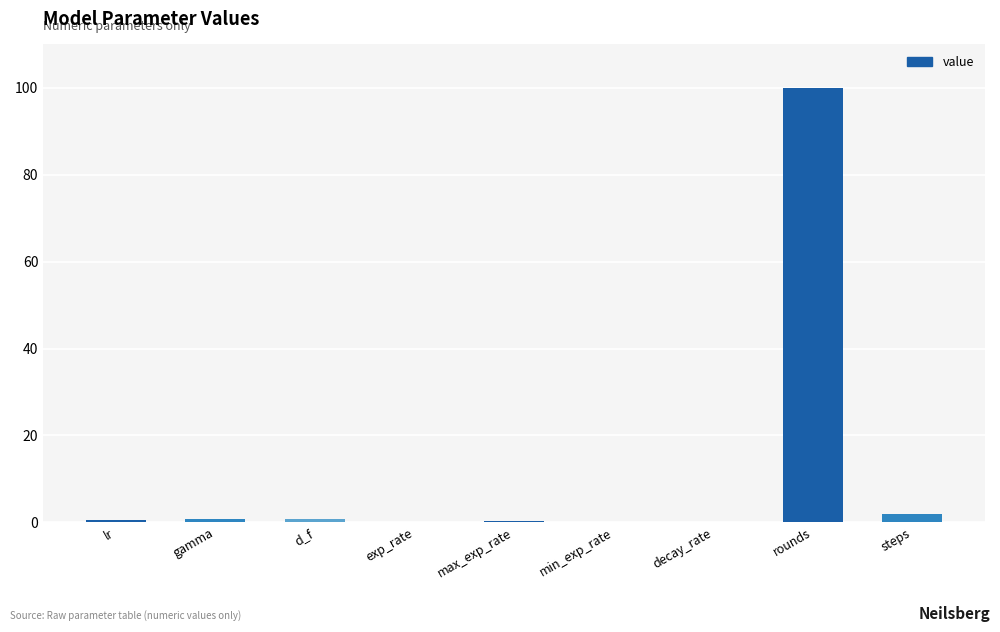

What is the maximum value shown in the chart?

100.0